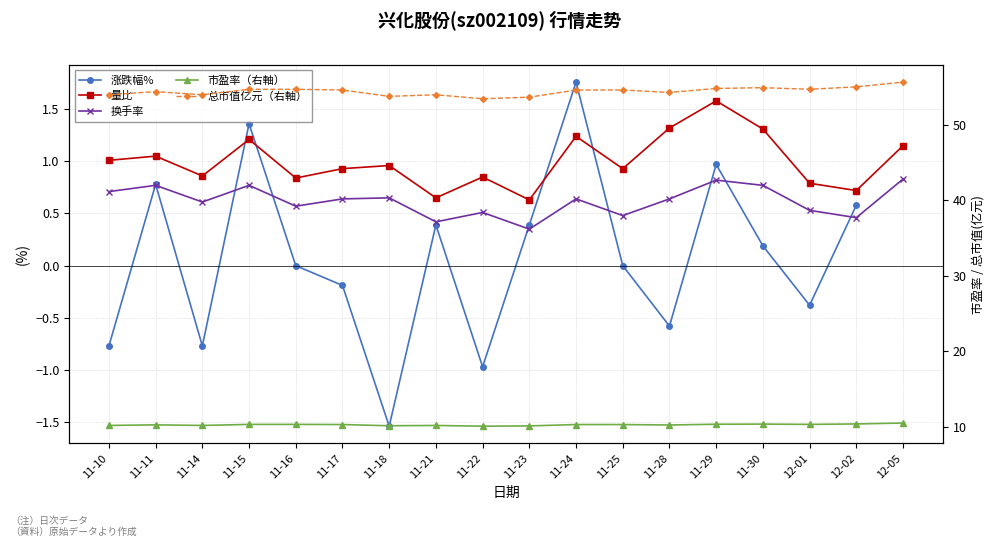

How many lines are shown in the chart?

5